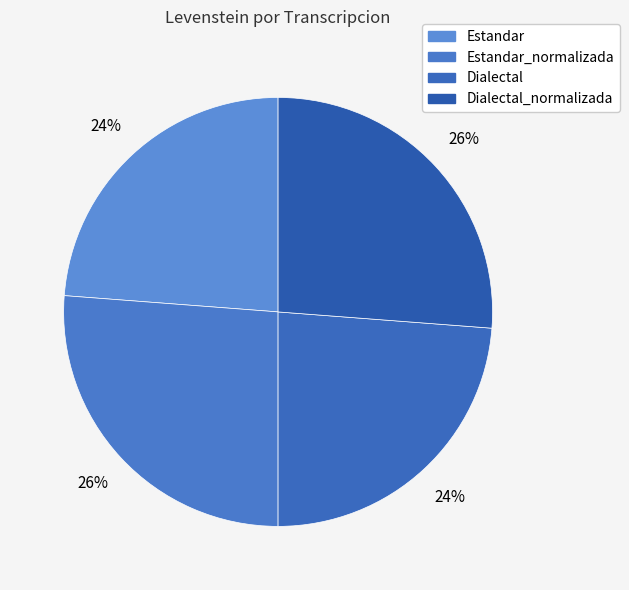

How many segments does this pie chart have?

4